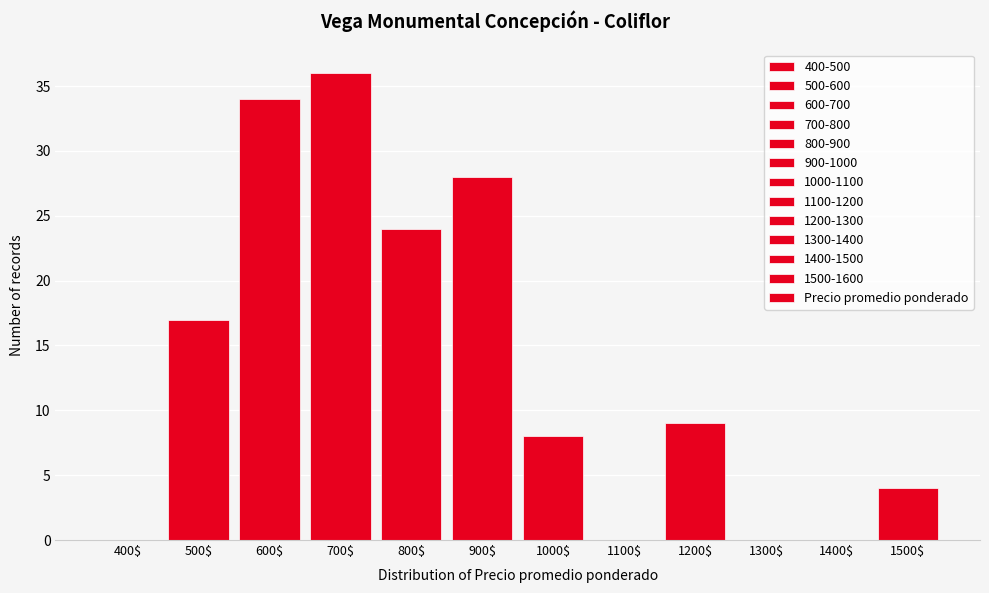

What value does the data have at 600$?

34